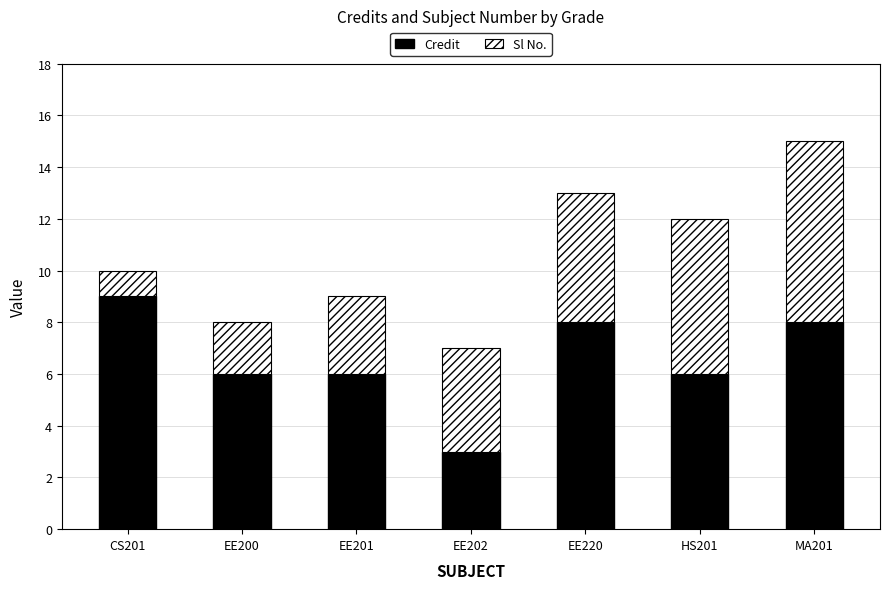

What is the total value across all series at EE201?

9